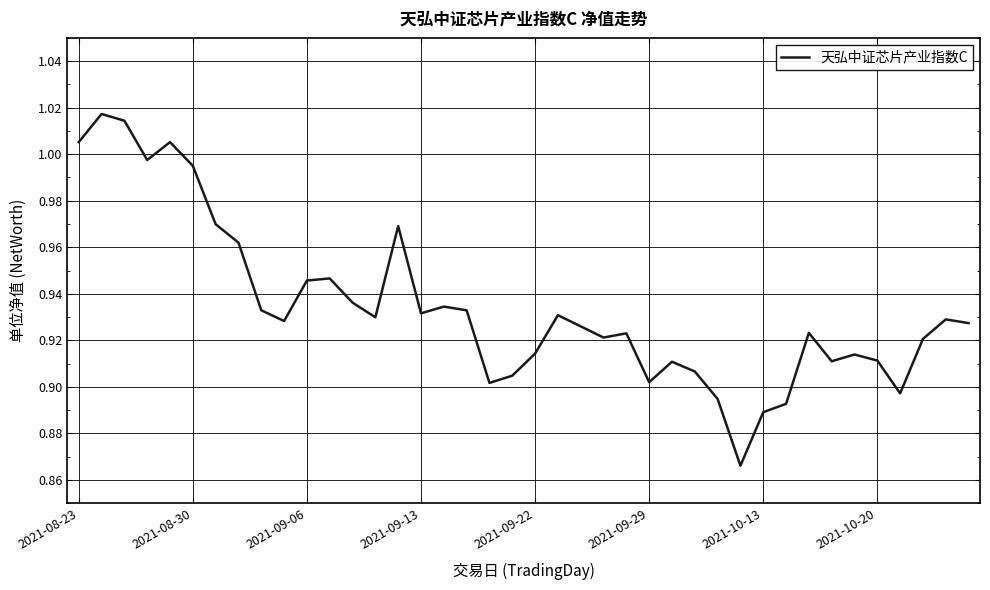

What is the difference between the maximum and minimum values?

0.2